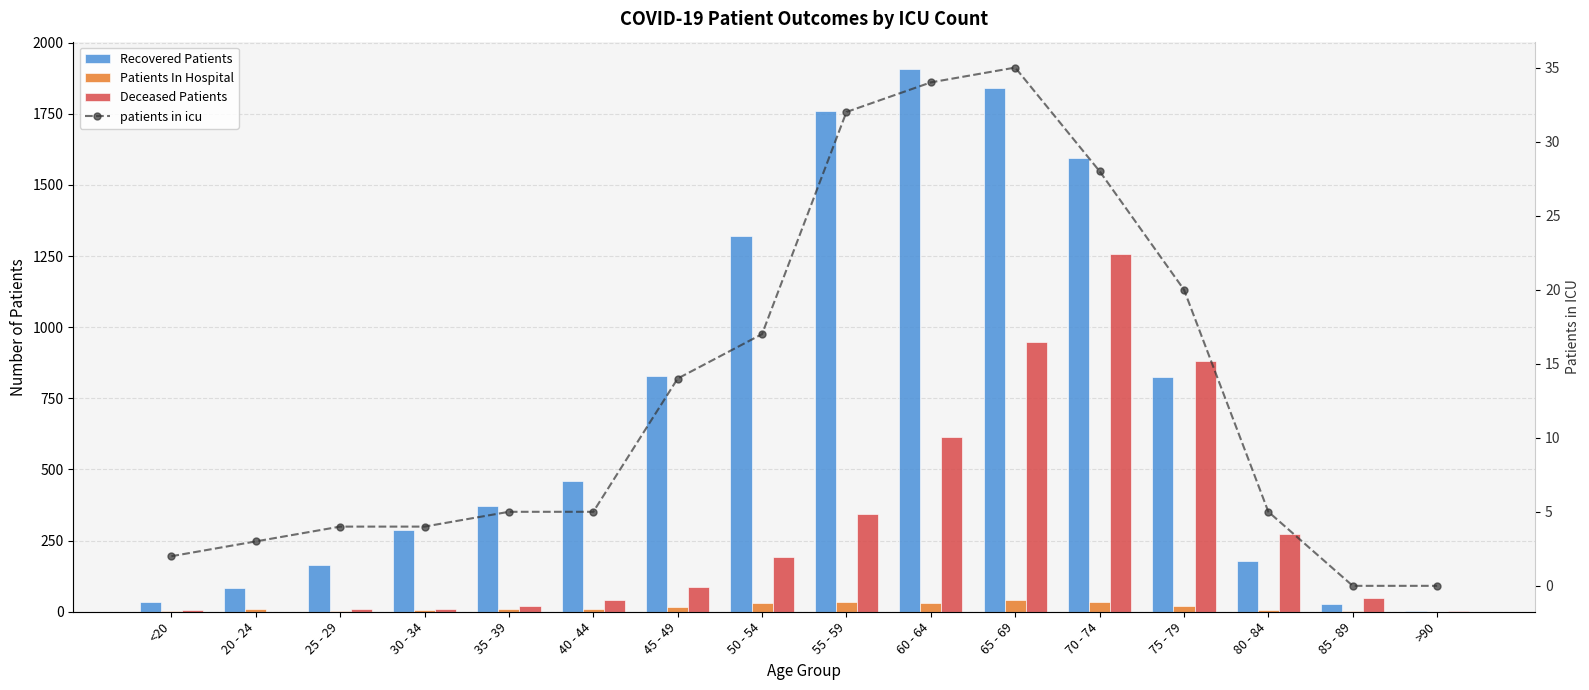

What is the difference between the patients in icu values at 50 - 54 and 80 - 84?

12